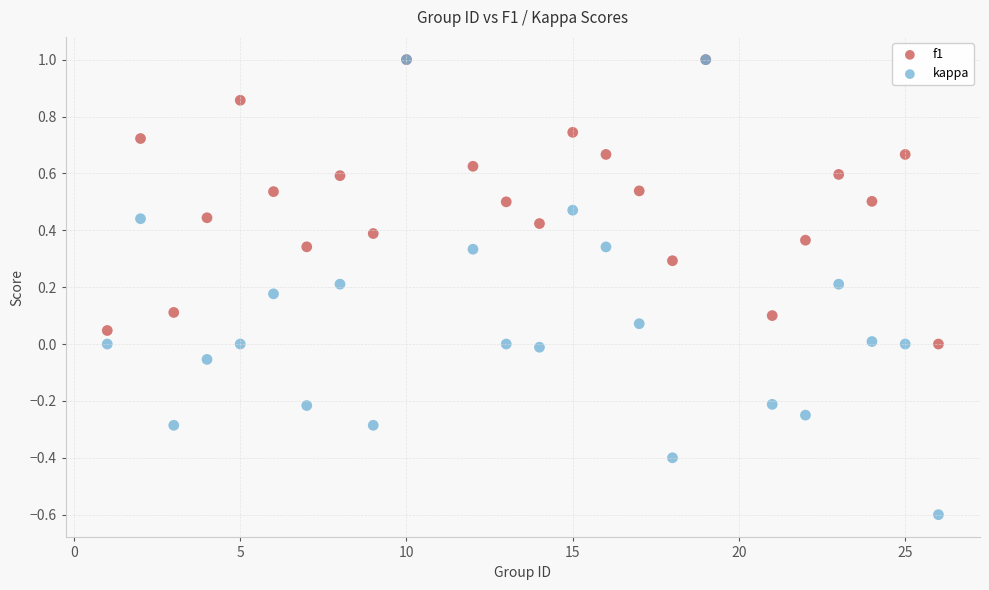

What are all the series names shown in the legend?

f1, kappa